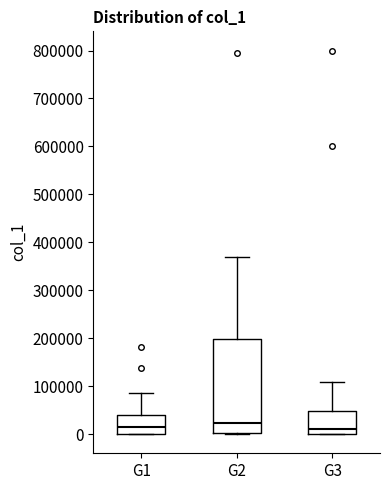

Reading left to right, transcribe this box plot: for each box, give where its median line is, the range the box spans, and where its two whiskers end, as read against the y-axis. The values are not printed on the chart, so give them approximately, as read against the axis.

G1: median 20000, box 0 to 40000, whiskers 0 to 90000
G2: median 20000, box 0 to 200000, whiskers 0 to 370000
G3: median 10000, box 0 to 50000, whiskers 0 to 110000